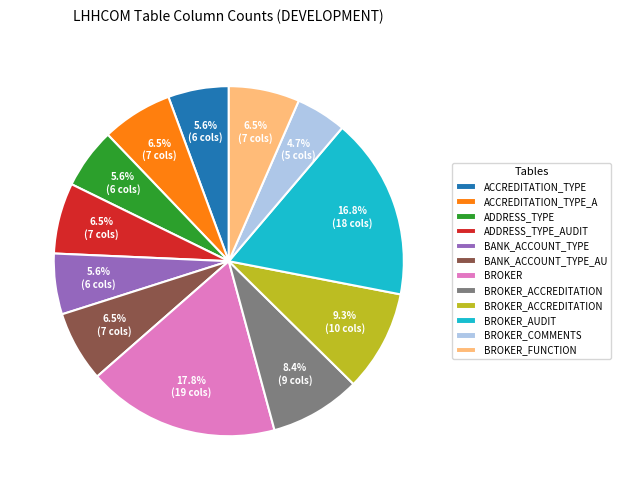

Is there a majority slice in this chart?

No